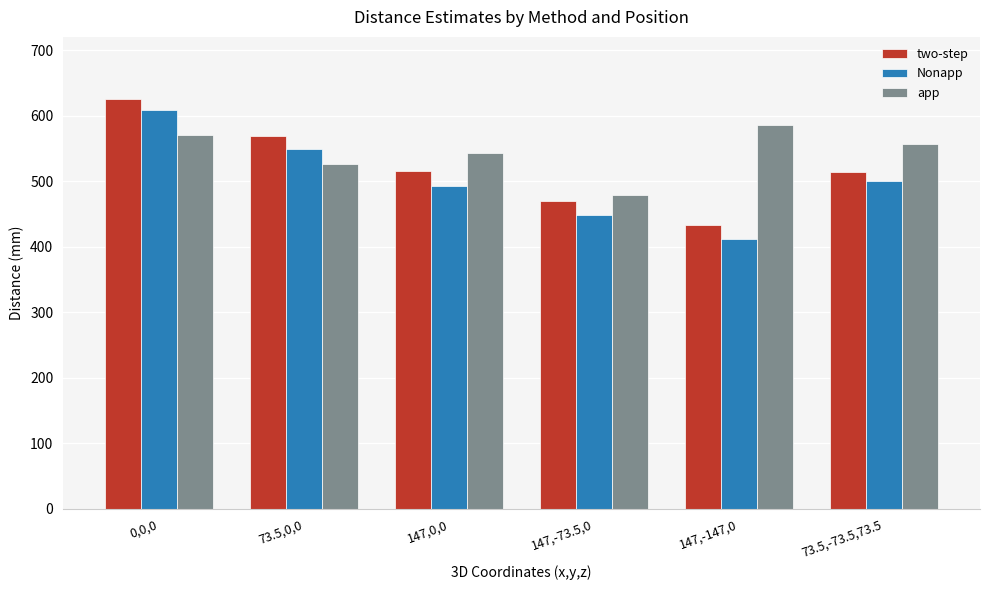

The value of two-step at 147,-147,0 is 432.7. True or false?

True